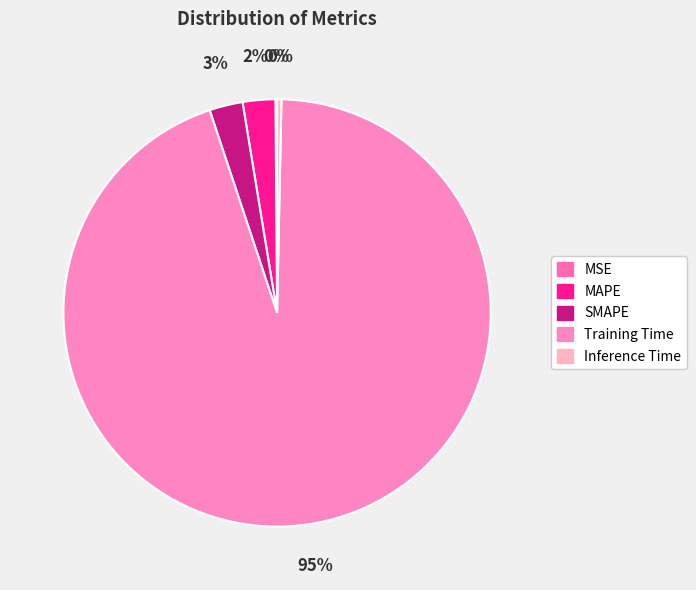

To the nearest percent, what percentage of the pie is Training Time?

95%